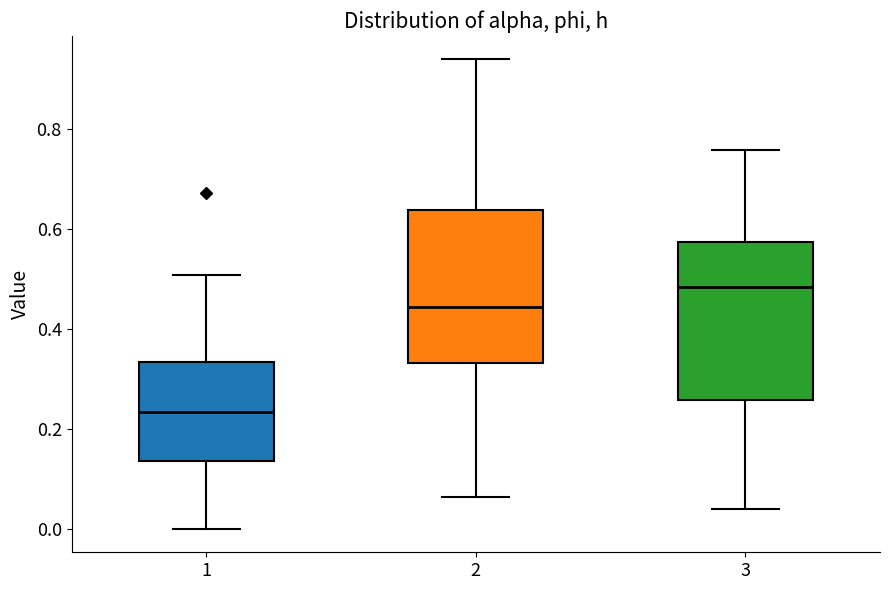

Reading left to right, read every box against the y-axis: the position of its median line, the range the box covers, and the ends of its whiskers. The values are not printed on the chart, so give them approximately, as read against the axis.

1: median 0.24, box 0.14 to 0.34, whiskers 0.00 to 0.50
2: median 0.44, box 0.34 to 0.64, whiskers 0.06 to 0.94
3: median 0.48, box 0.26 to 0.58, whiskers 0.04 to 0.76